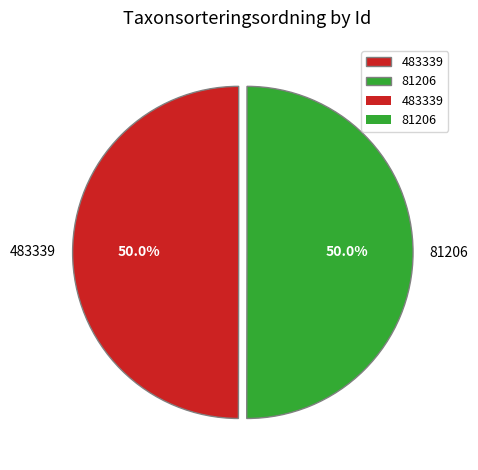

Is it true that 81206 is 60% of the pie?

False